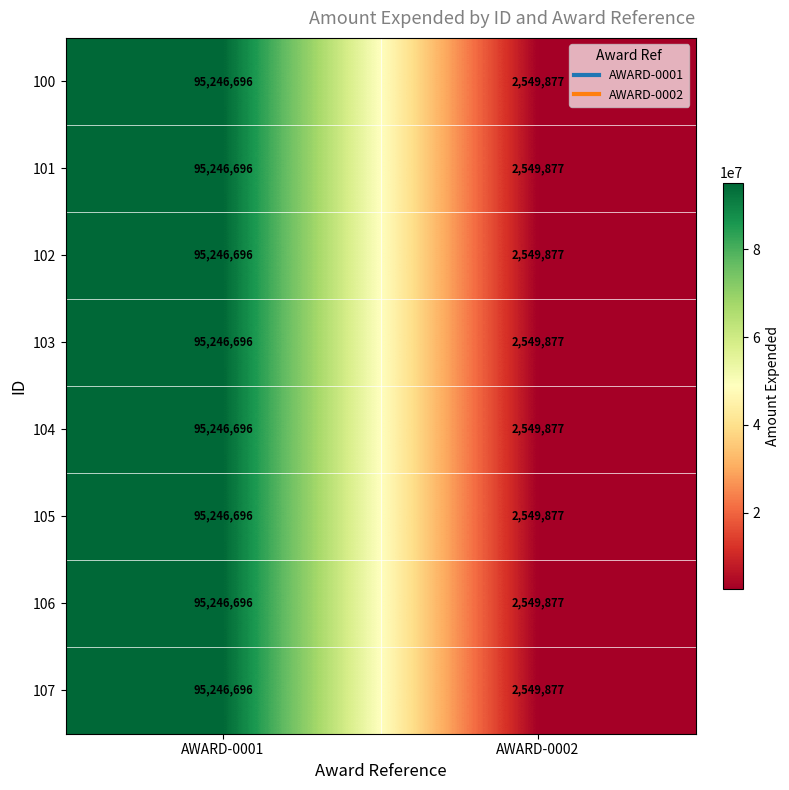

Which label corresponds to the smallest value in the chart?

AWARD-0002